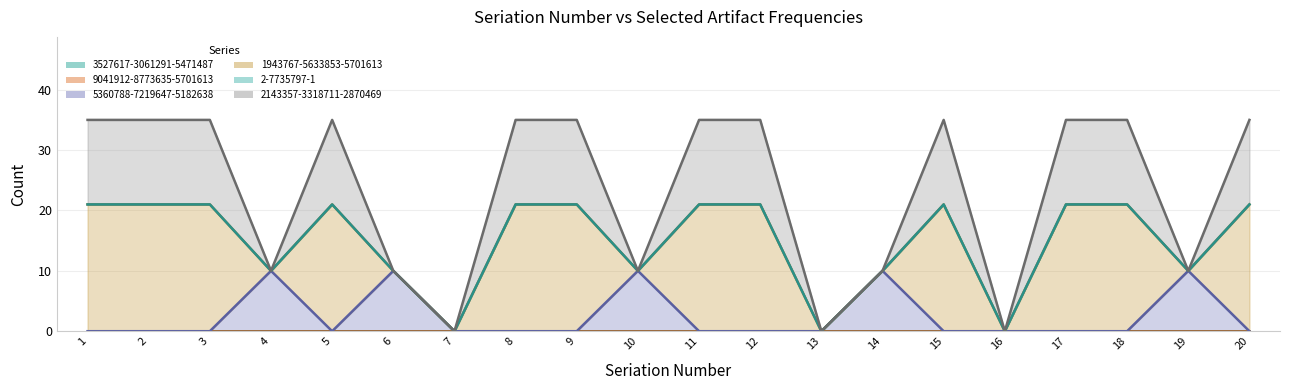

Rank the series by their maximum value, from lowest to highest.

3527617-3061291-5471487, 9041912-8773635-5701613, 2-7735797-1, 5360788-7219647-5182638, 2143357-3318711-2870469, 1943767-5633853-5701613